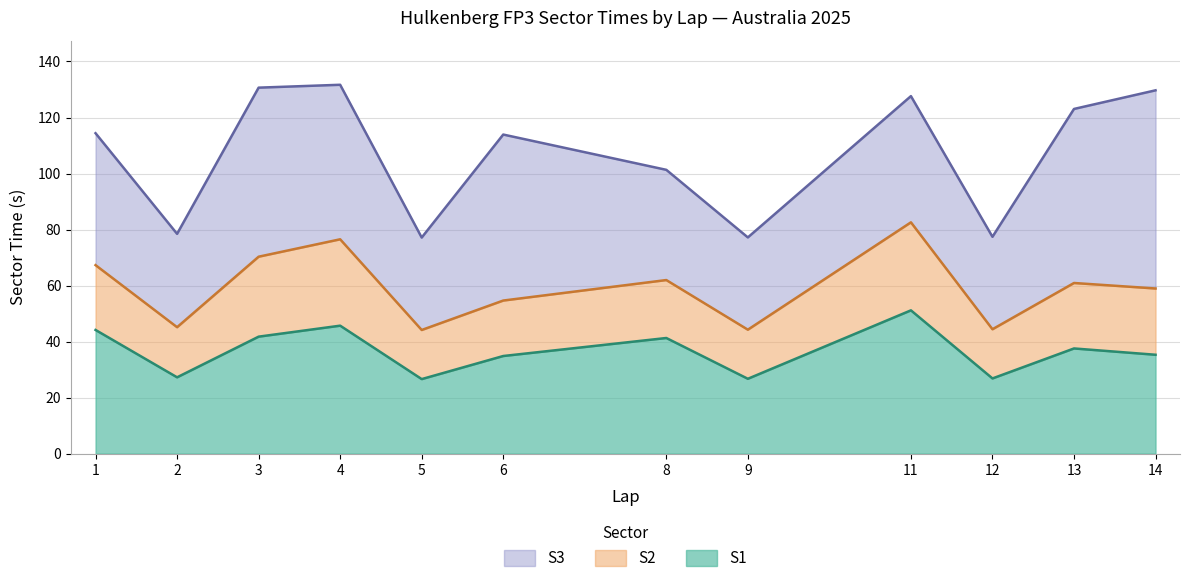

What is the average value of the S2 series?

22.7